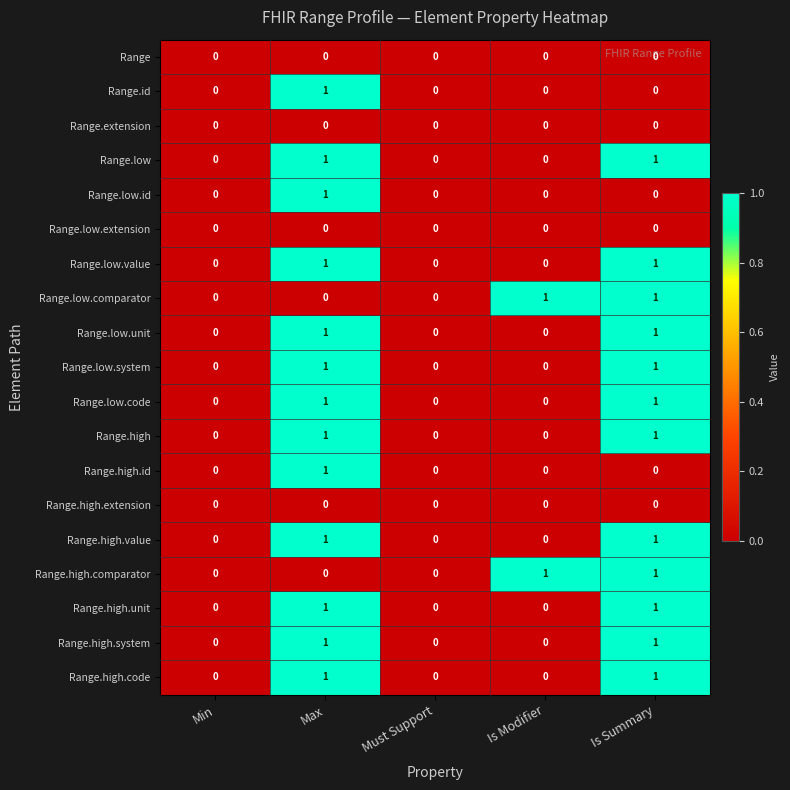

How many Range.low.comparator values are between 0 and 1?

5